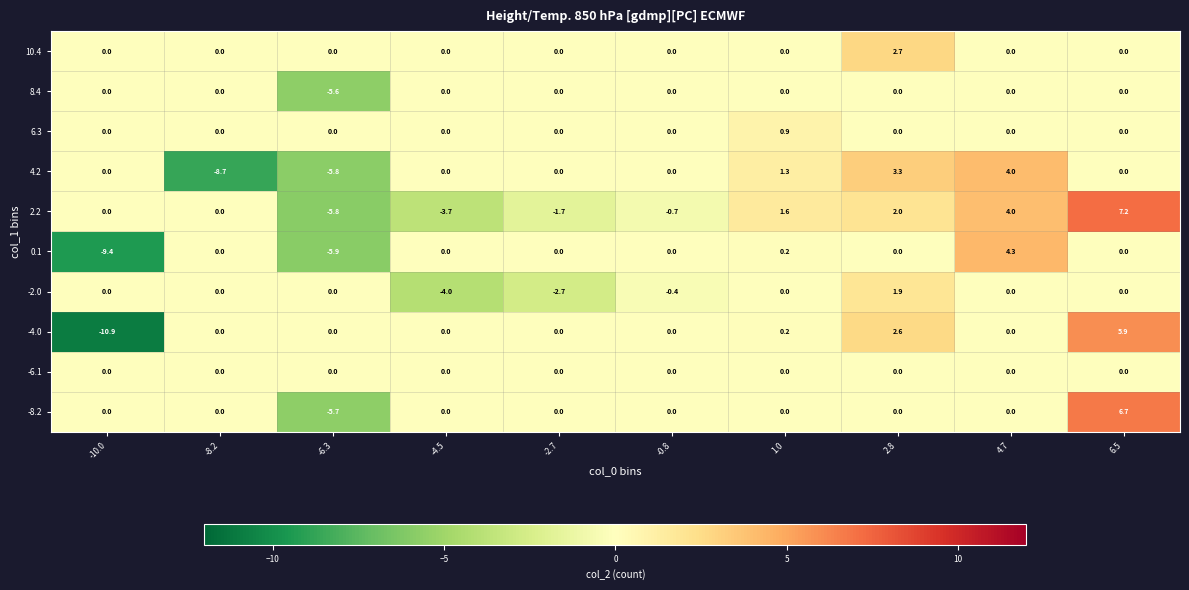

What is the average value of the 2.2 series?

0.3